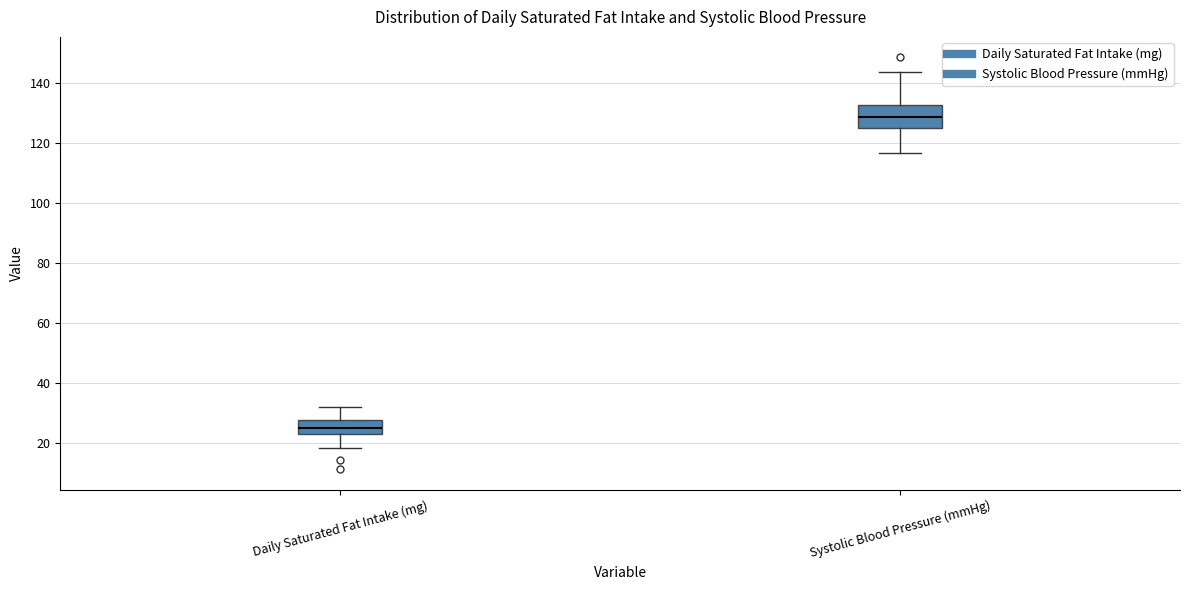

Reading left to right, read every box against the y-axis: the position of its median line, the range the box covers, and the ends of its whiskers. The values are not printed on the chart, so give them approximately, as read against the axis.

Daily Saturated Fat Intake (mg): median 24, box 22 to 28, whiskers 18 to 32
Systolic Blood Pressure (mmHg): median 128, box 126 to 132, whiskers 116 to 144